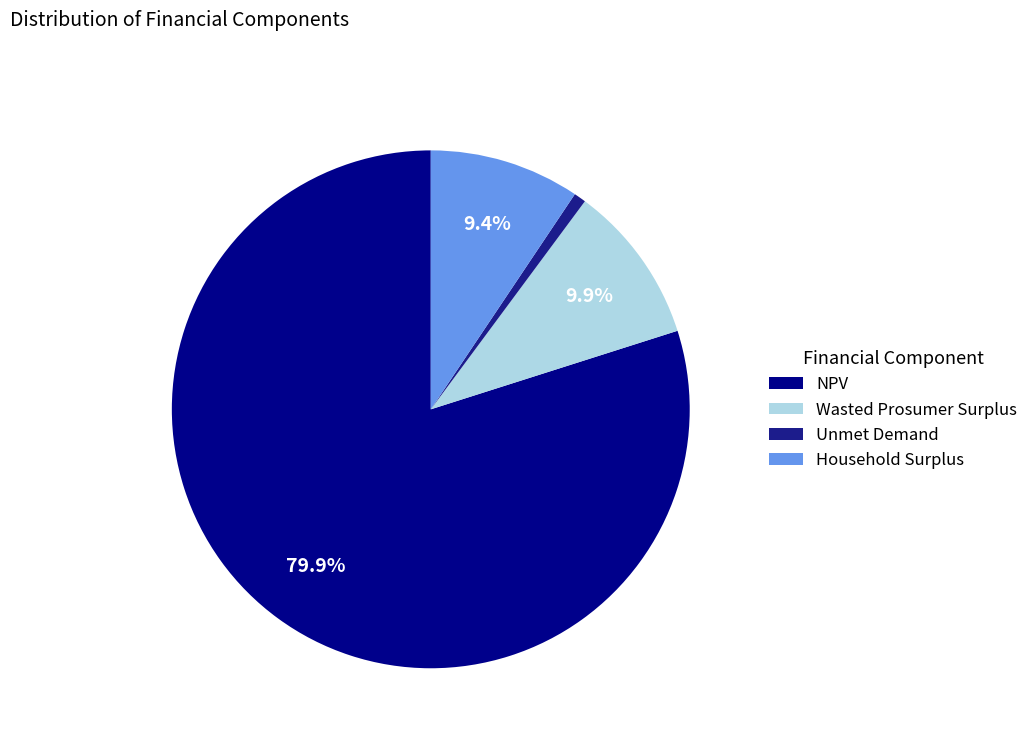

To the nearest percent, what is the difference between the Household Surplus and Wasted Prosumer Surplus slice percentages?

1%